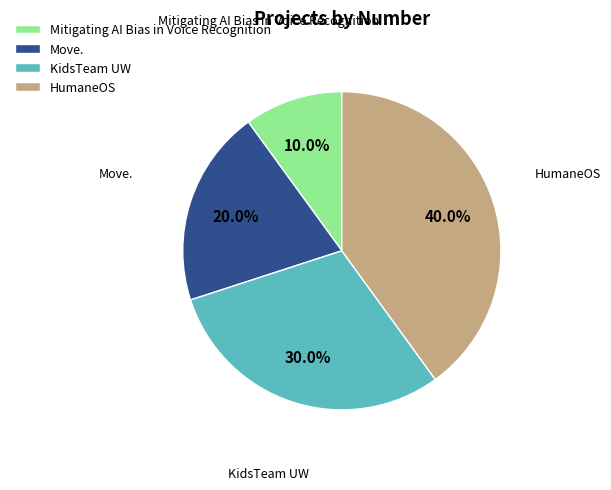

How many slices are in this pie chart?

4